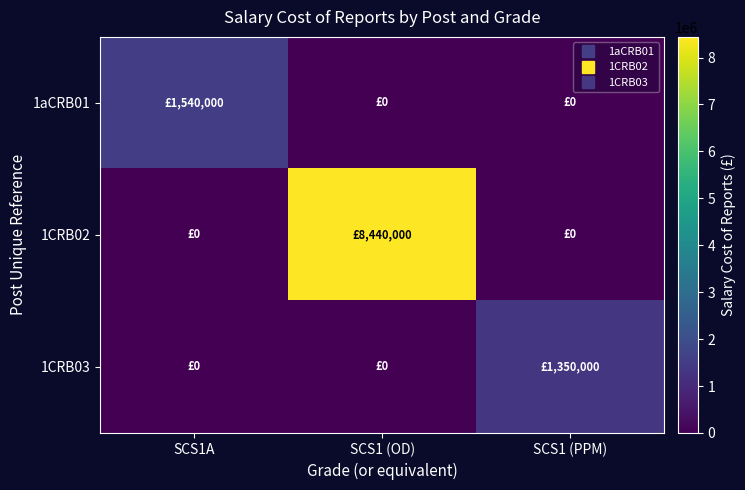

Count the number of categories in the chart.

3